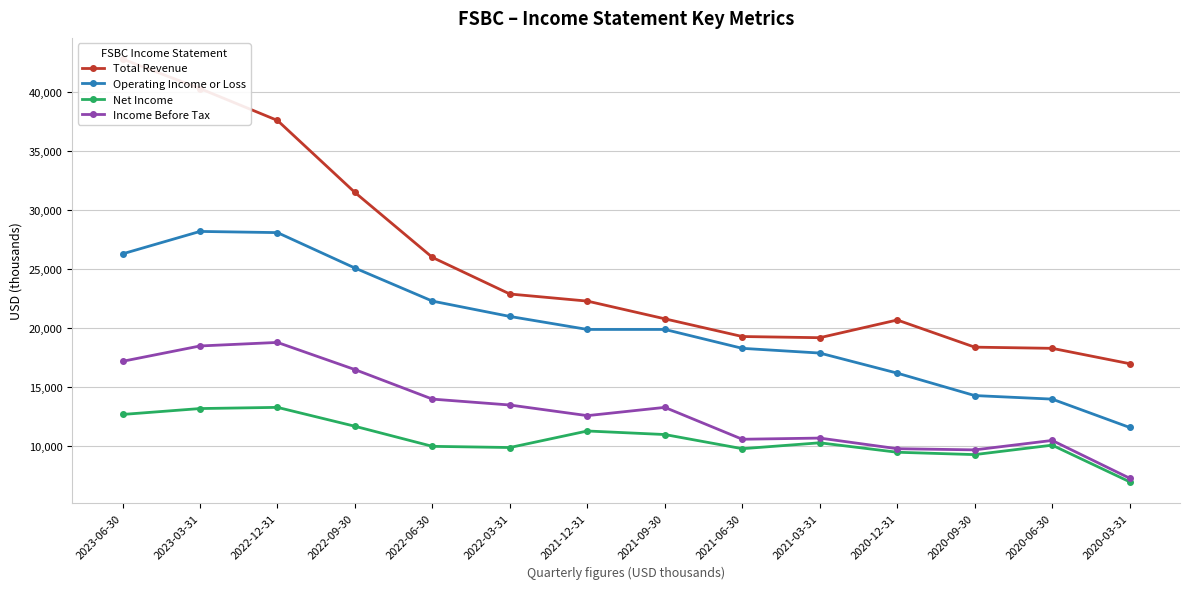

What is the label of the 3rd point from the left?

2022-12-31